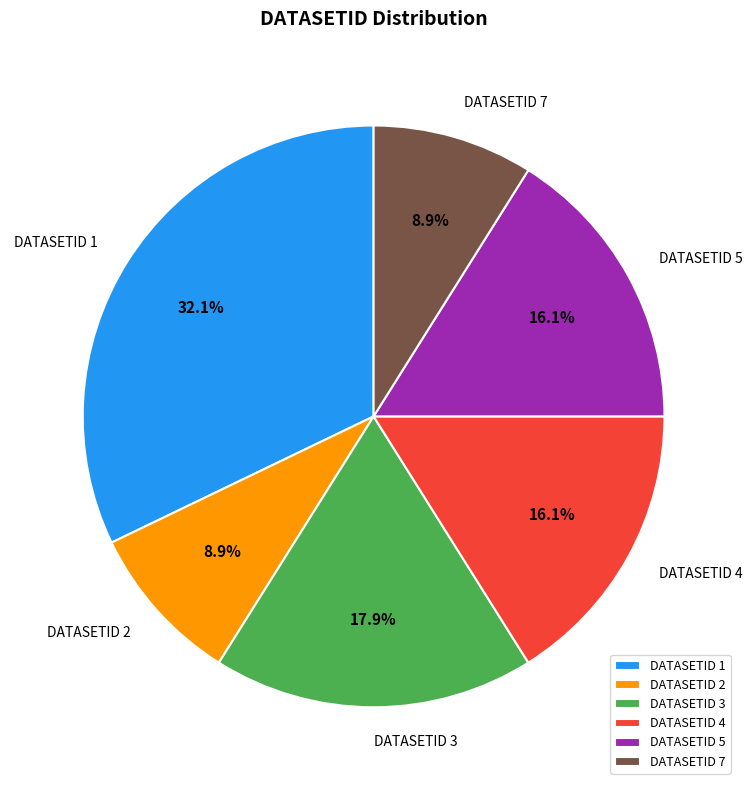

What is the largest slice in the pie chart?

DATASETID 1